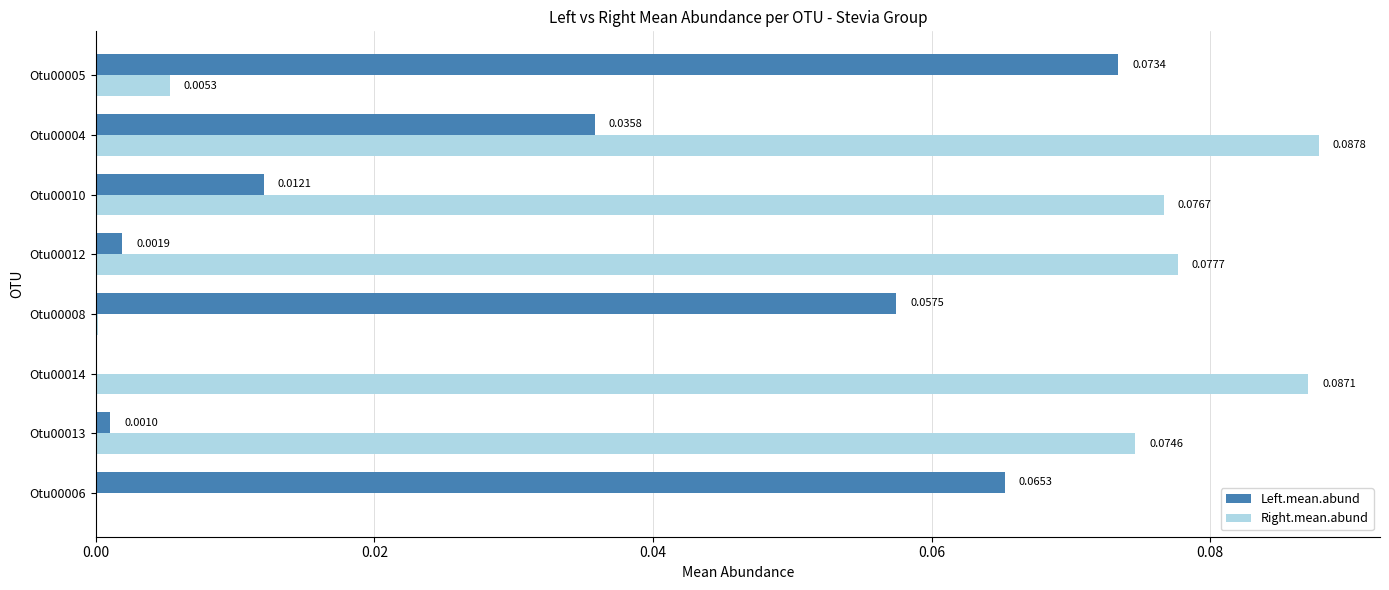

Which series has the largest total across all categories?

Right.mean.abund